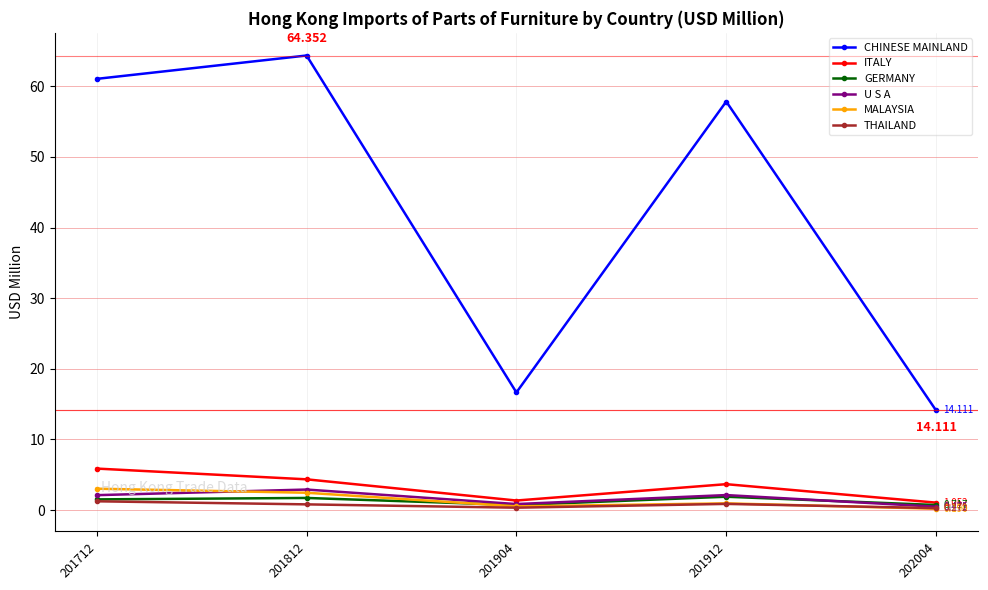

Between 201712 and 201812, which series saw the biggest shift?

CHINESE MAINLAND